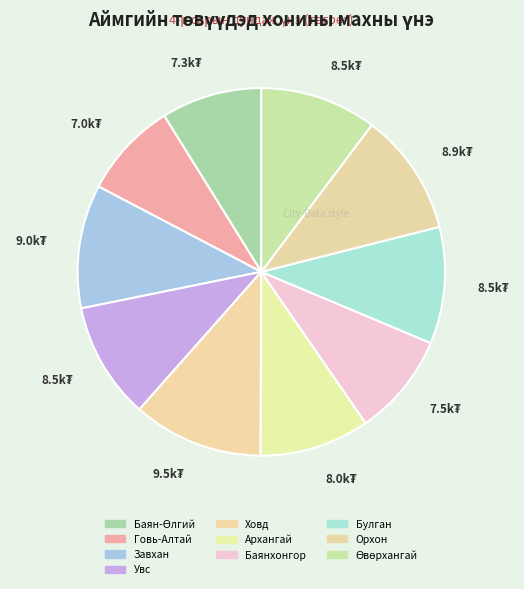

True or false: Орхон accounts for 11% of the total.

True